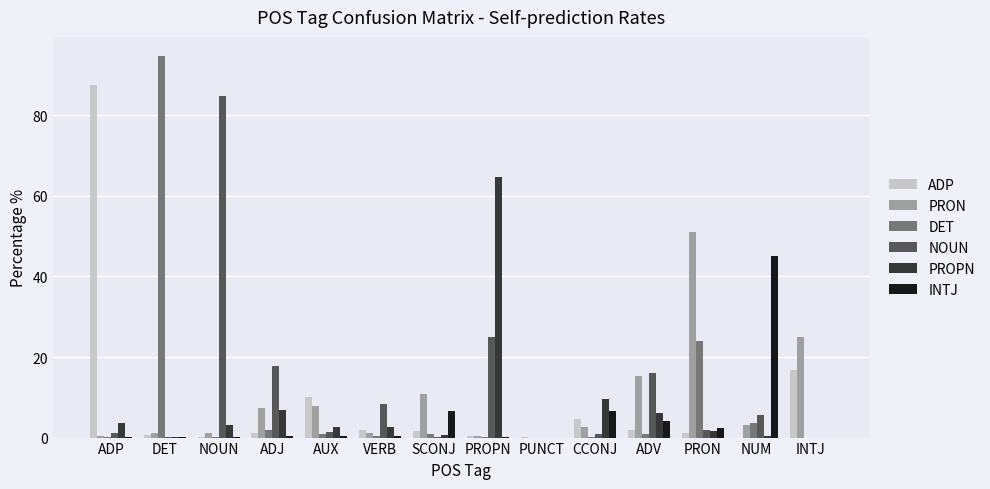

Which series has the widest spread of values?

DET